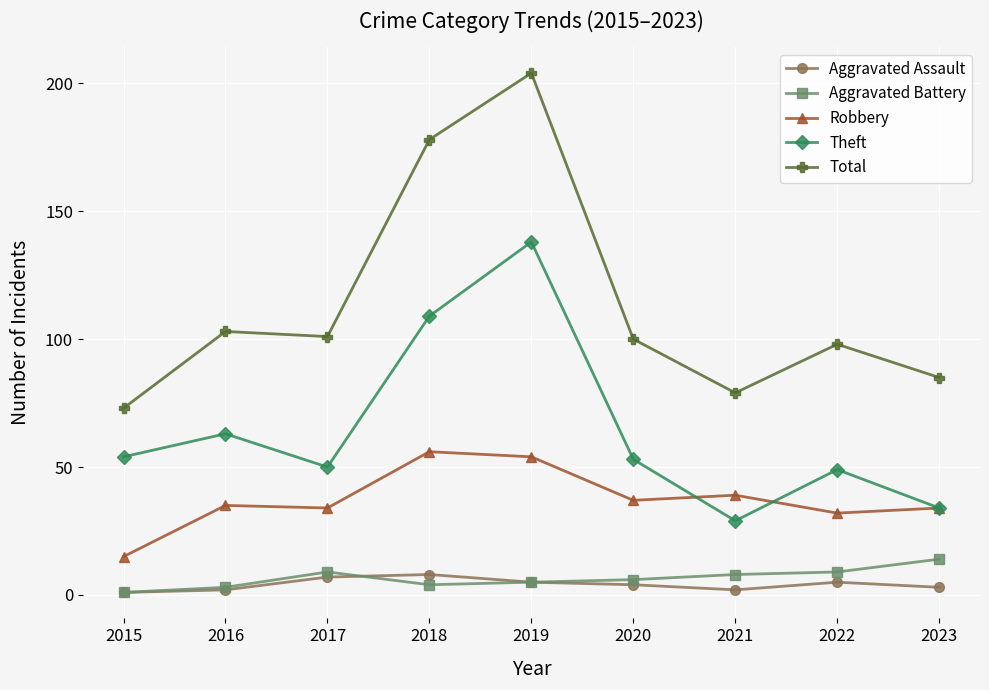

How many distinct data groups are displayed?

5